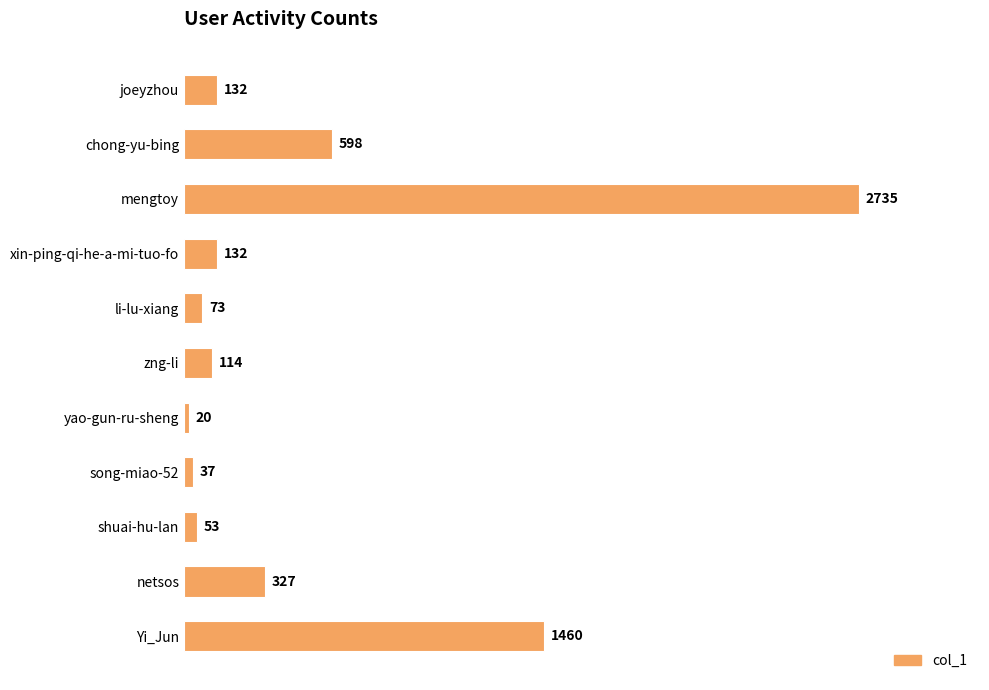

The chart shows a value of 1018 at chong-yu-bing. True or false?

False